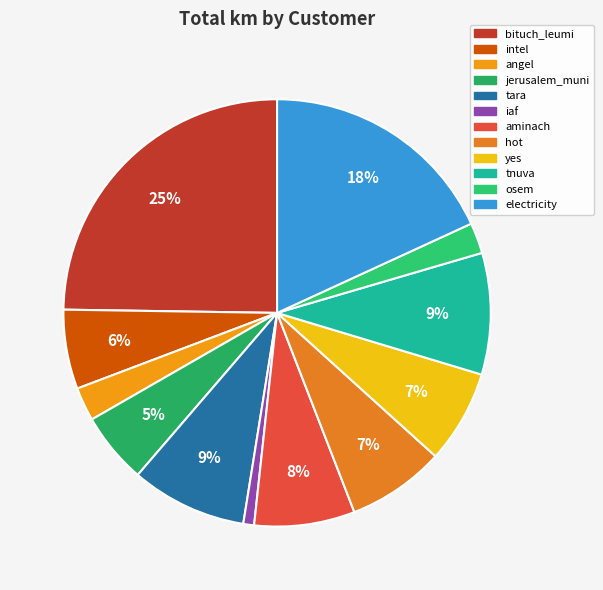

Do bituch_leumi and tara together represent more than half of the pie?

No